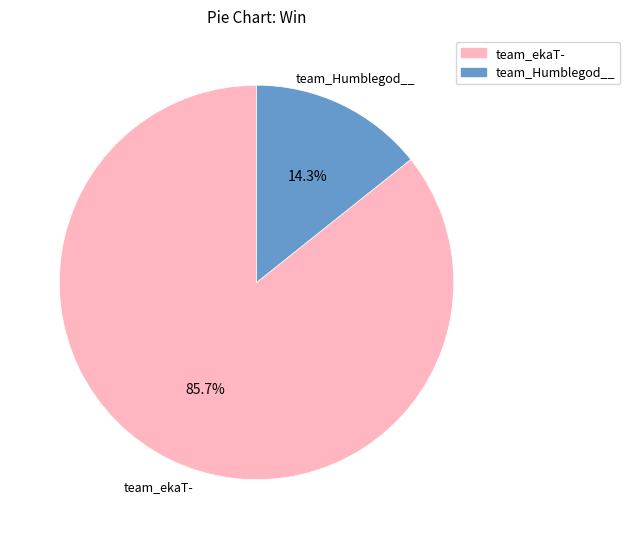

Combined, do team_Humblegod__ and team_ekaT- account for over 50%?

Yes